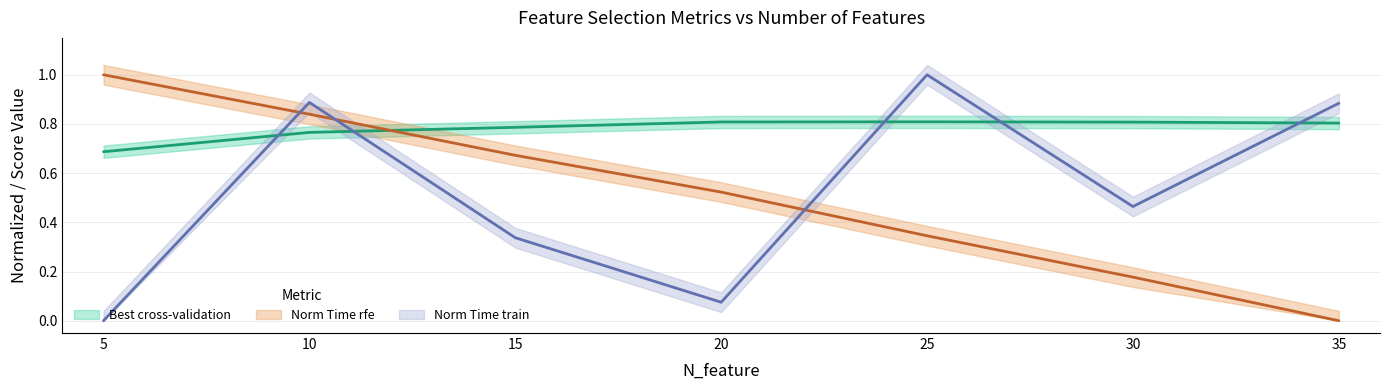

Does the chart display data point markers on the line(s)?

No